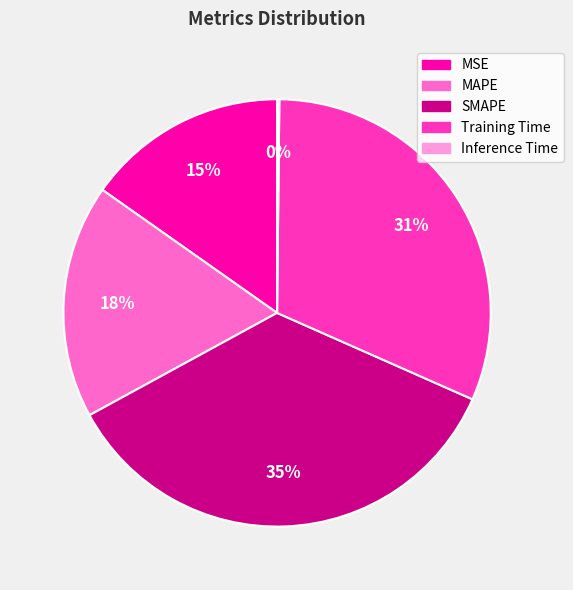

Does any single category account for the majority?

No